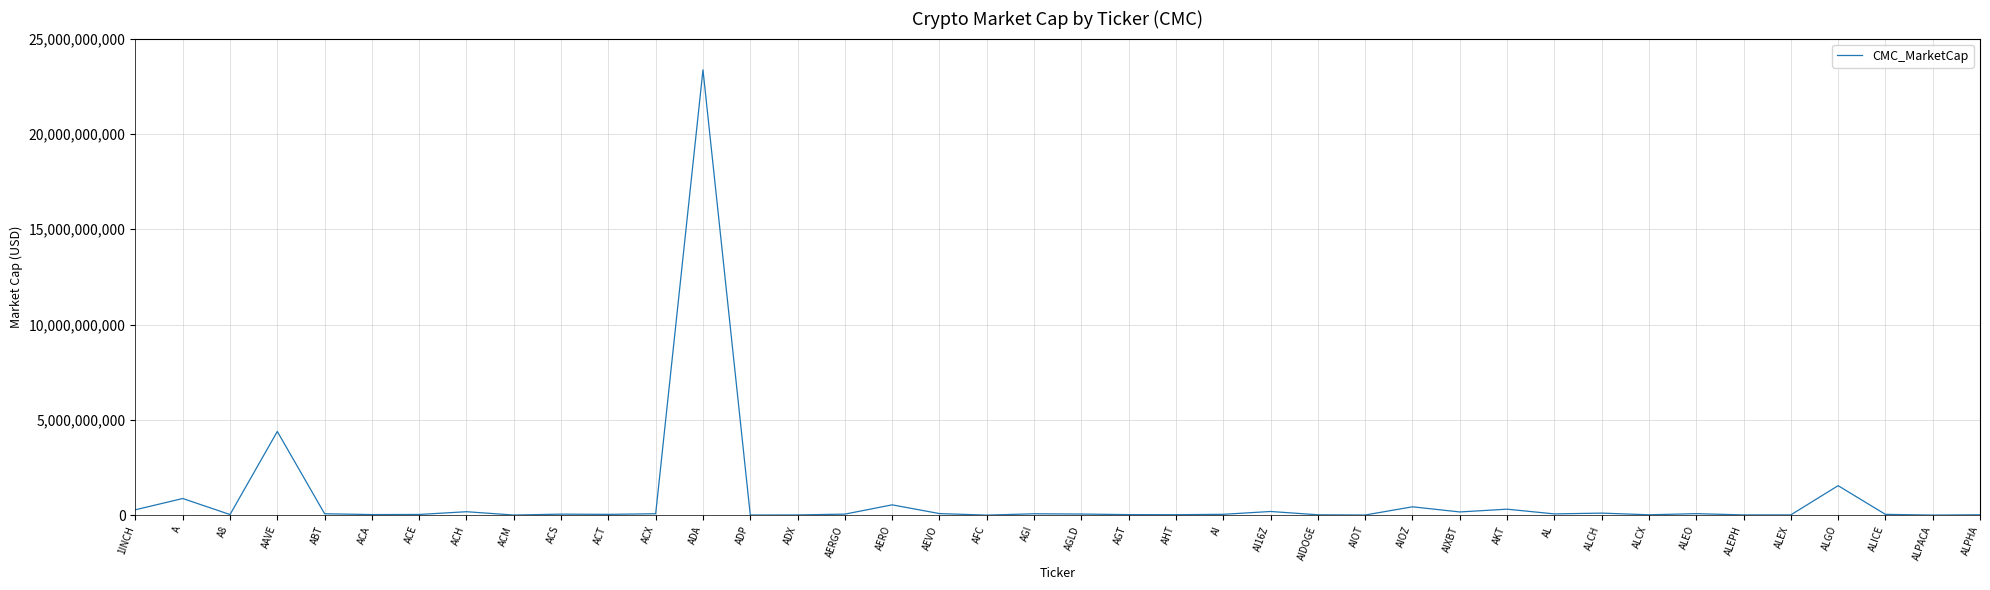

Which category has the highest value across all series?

ADA